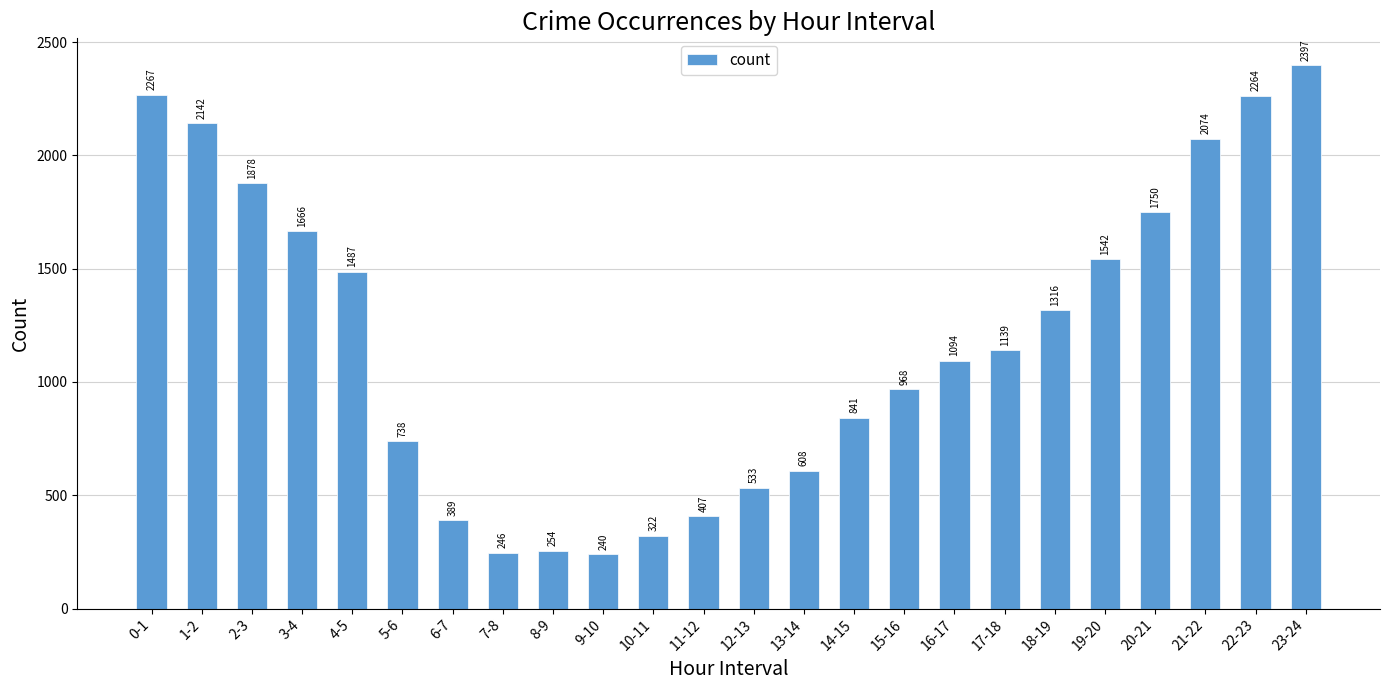

Which category has the lowest value across all series?

9-10